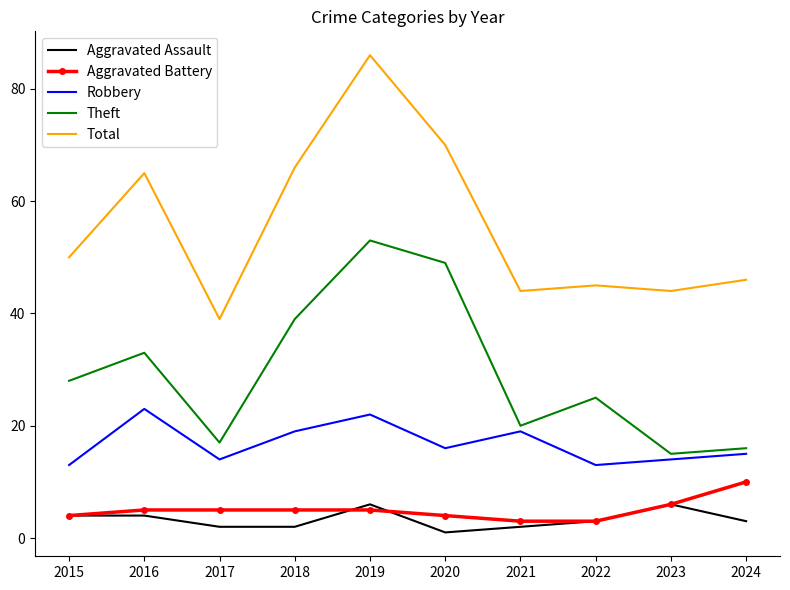

Rank the series by their maximum value, from highest to lowest.

Total, Theft, Robbery, Aggravated Battery, Aggravated Assault